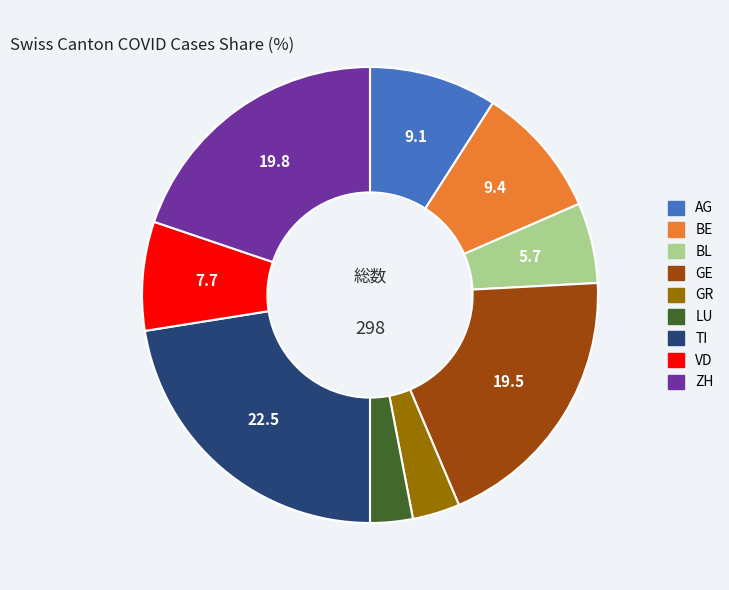

Is there a majority slice in this chart?

No